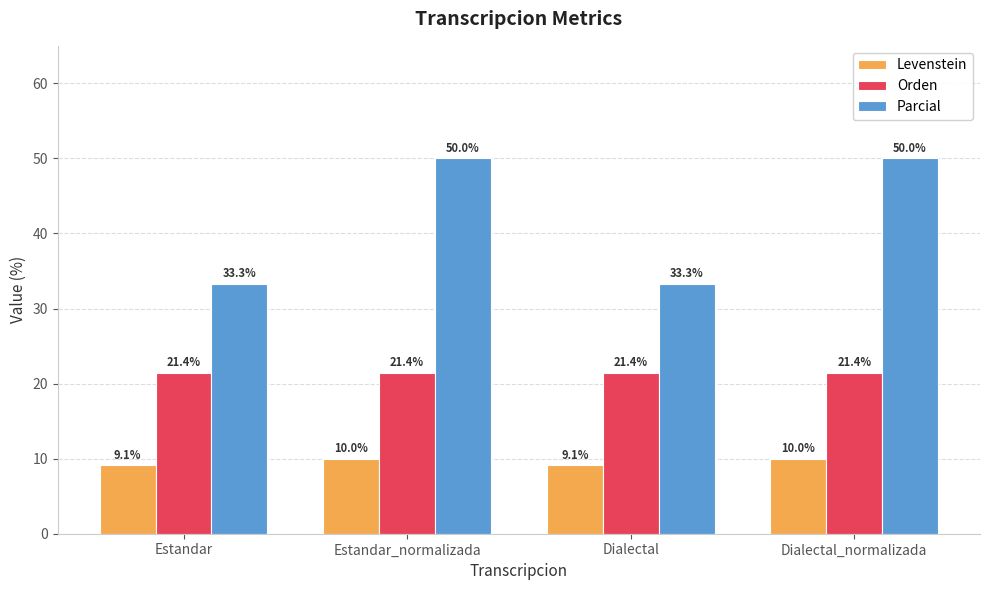

What is the label of the 3rd bar from the left?

Dialectal